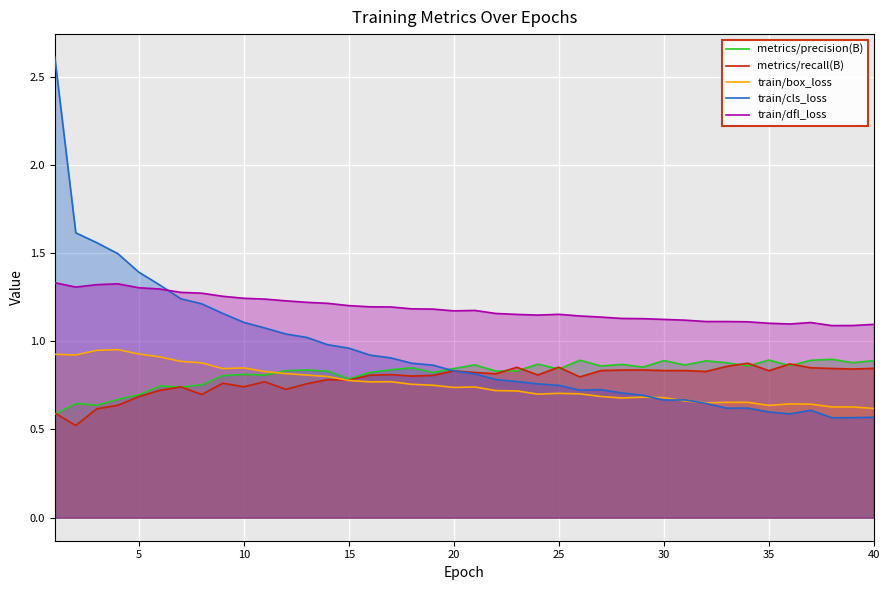

Reading left to right, extract all data points from this chart.

metrics/precision(B): 0.6	0.6	0.6	0.7	0.7	0.7	0.7	0.8	0.8	0.8	0.8	0.8	0.8	0.8	0.8	0.8	0.8	0.9	0.8	0.8	0.9	0.8	0.8	0.9	0.8	0.9	0.9	0.9	0.9	0.9	0.9	0.9	0.9	0.9	0.9	0.9	0.9	0.9	0.9	0.9
metrics/recall(B): 0.6	0.5	0.6	0.6	0.7	0.7	0.7	0.7	0.8	0.7	0.8	0.7	0.8	0.8	0.8	0.8	0.8	0.8	0.8	0.8	0.8	0.8	0.9	0.8	0.9	0.8	0.8	0.8	0.8	0.8	0.8	0.8	0.9	0.9	0.8	0.9	0.8	0.8	0.8	0.8
train/box_loss: 0.9	0.9	0.9	1.0	0.9	0.9	0.9	0.9	0.8	0.8	0.8	0.8	0.8	0.8	0.8	0.8	0.8	0.8	0.8	0.7	0.7	0.7	0.7	0.7	0.7	0.7	0.7	0.7	0.7	0.7	0.7	0.7	0.7	0.7	0.6	0.6	0.6	0.6	0.6	0.6
train/cls_loss: 2.6	1.6	1.6	1.5	1.4	1.3	1.2	1.2	1.2	1.1	1.1	1.0	1.0	1.0	1.0	0.9	0.9	0.9	0.9	0.8	0.8	0.8	0.8	0.8	0.8	0.7	0.7	0.7	0.7	0.7	0.7	0.6	0.6	0.6	0.6	0.6	0.6	0.6	0.6	0.6
train/dfl_loss: 1.3	1.3	1.3	1.3	1.3	1.3	1.3	1.3	1.3	1.2	1.2	1.2	1.2	1.2	1.2	1.2	1.2	1.2	1.2	1.2	1.2	1.2	1.2	1.1	1.2	1.1	1.1	1.1	1.1	1.1	1.1	1.1	1.1	1.1	1.1	1.1	1.1	1.1	1.1	1.1